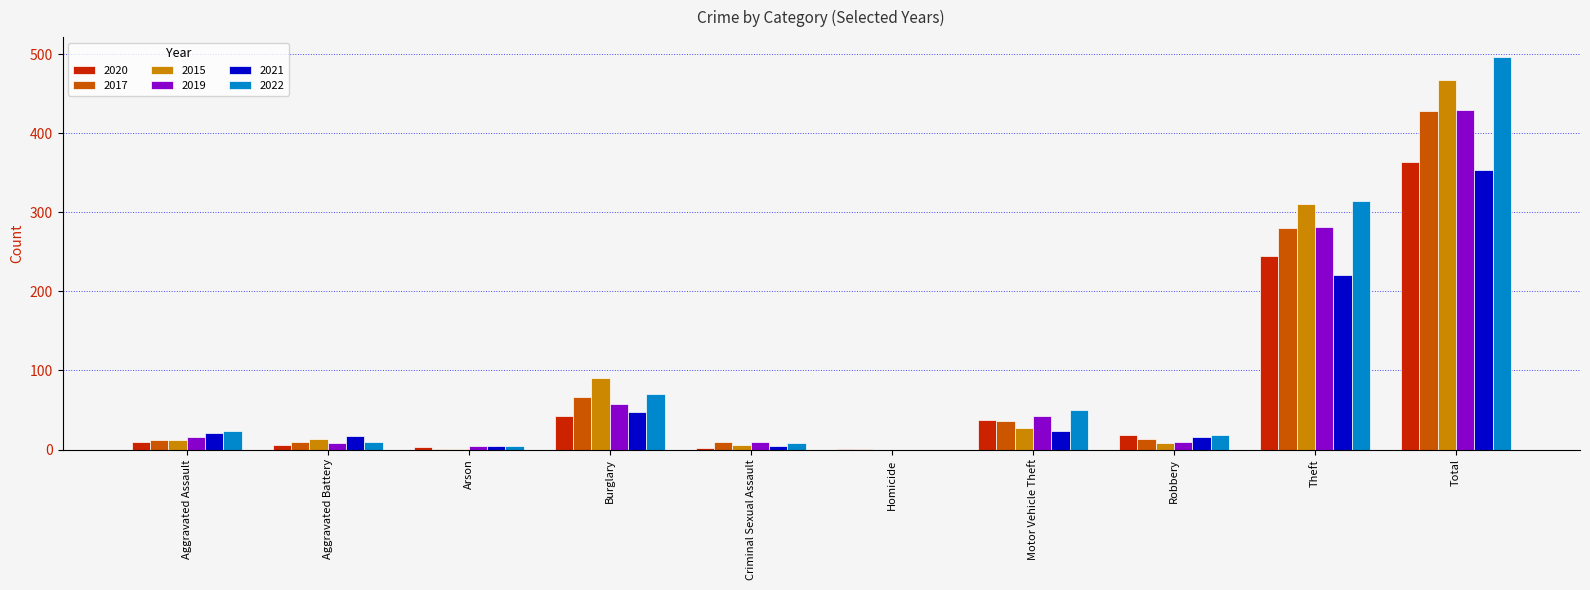

The value of 2021 at Aggravated Assault is 21. True or false?

True